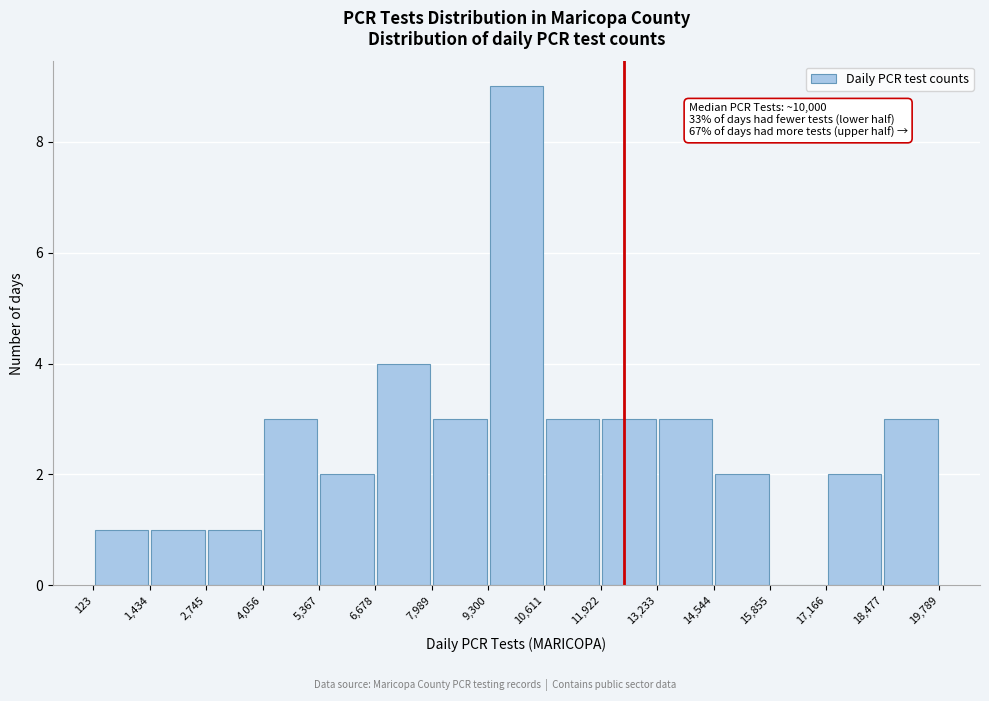

Which range on the x-axis has the tallest bar?

9,300 to 10,611